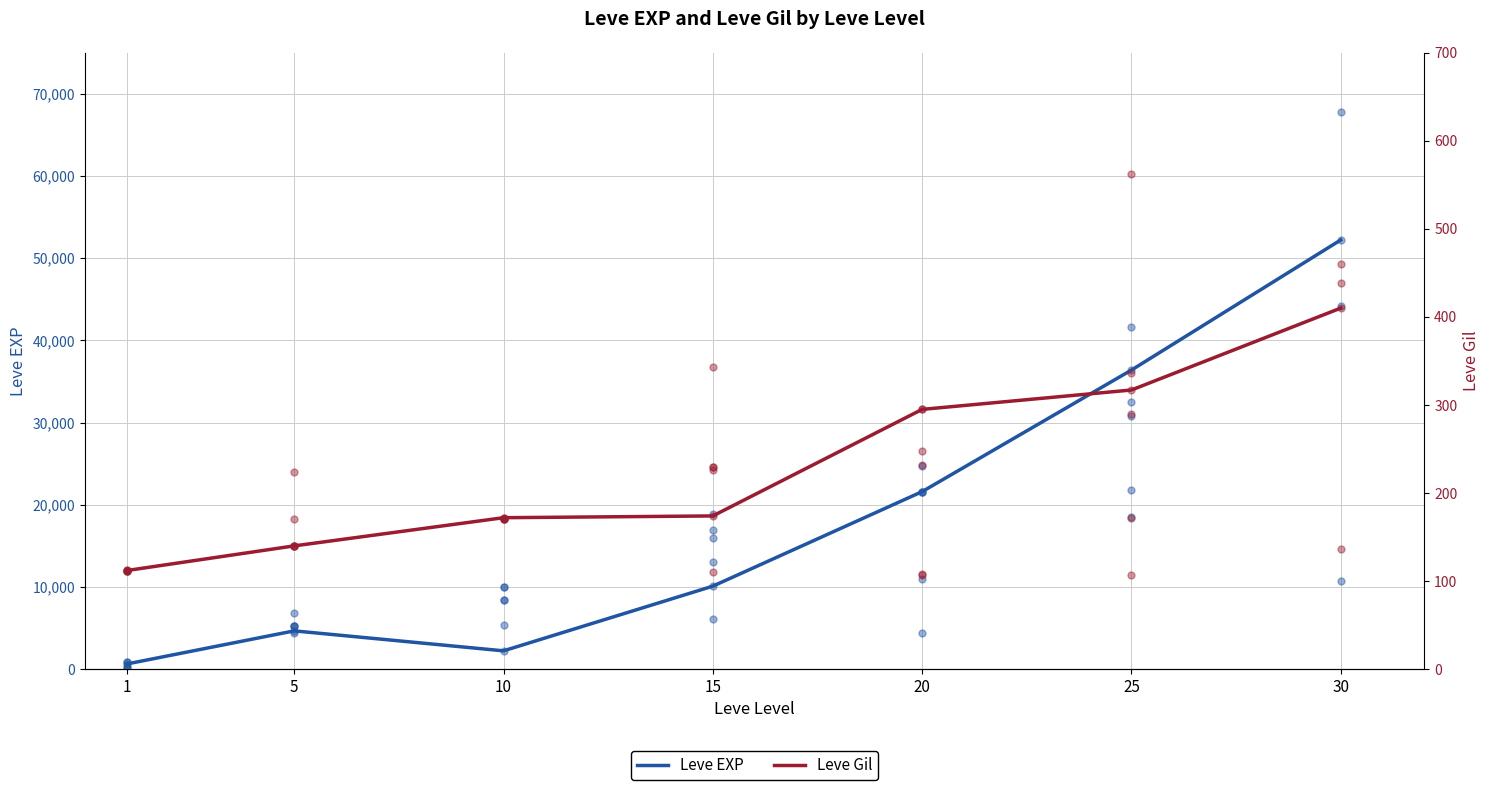

Which series reaches the minimum Y coordinate?

Leve Gil